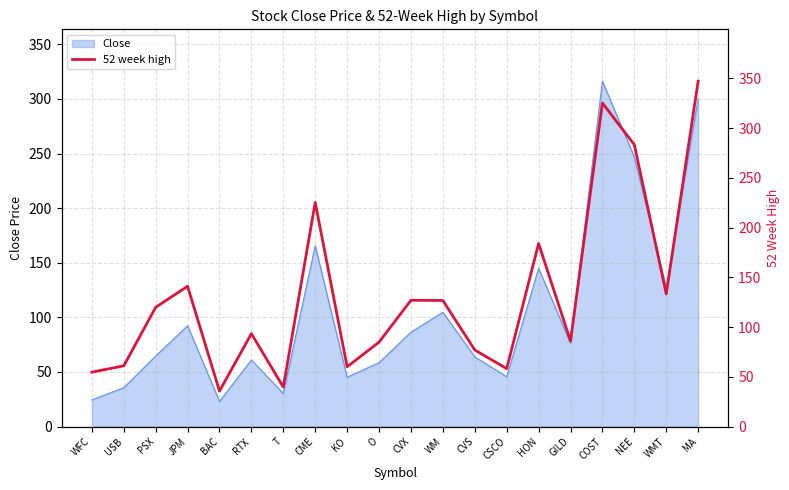

What is the sum of all values?

2664.5